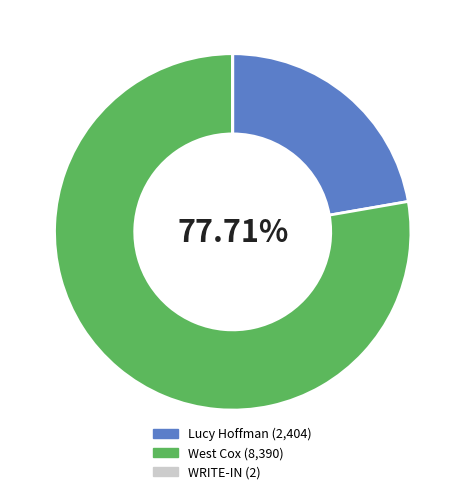

Does West Cox account for over 50% of the chart?

Yes